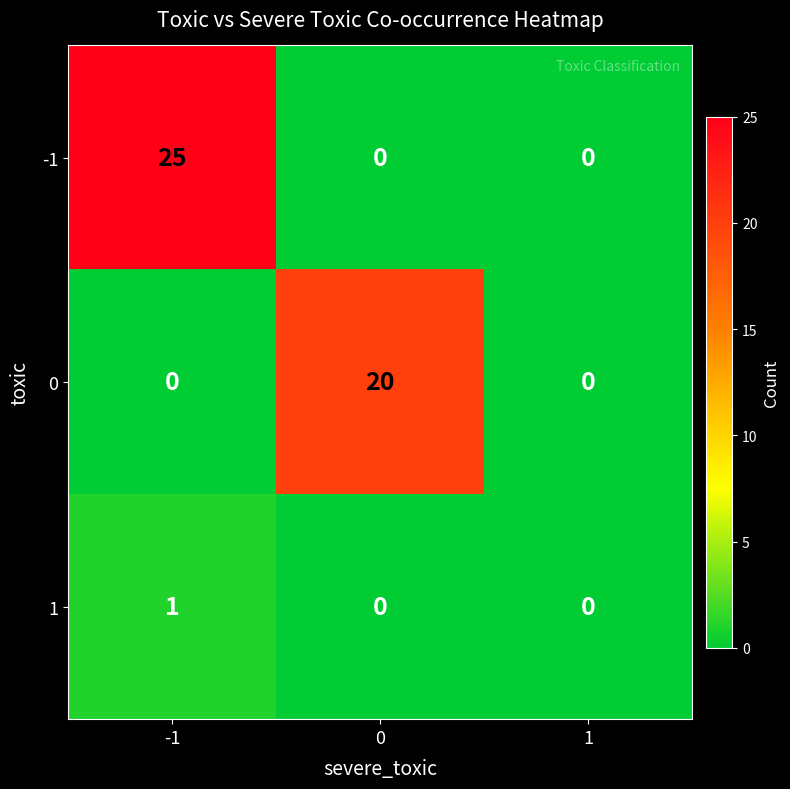

The value of -1 at -1 is 25. True or false?

True